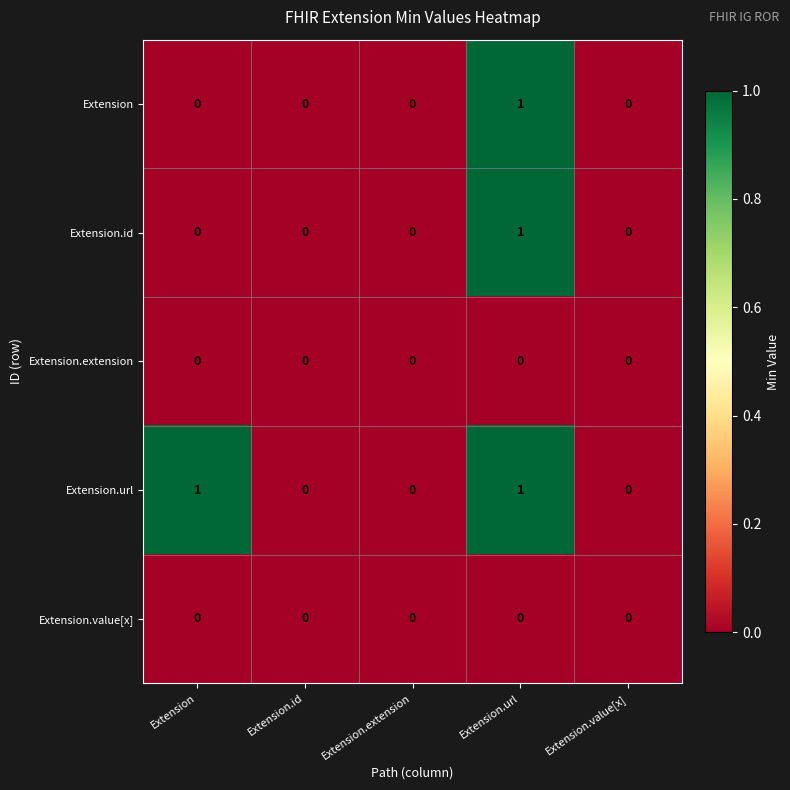

What is the greatest value displayed?

1